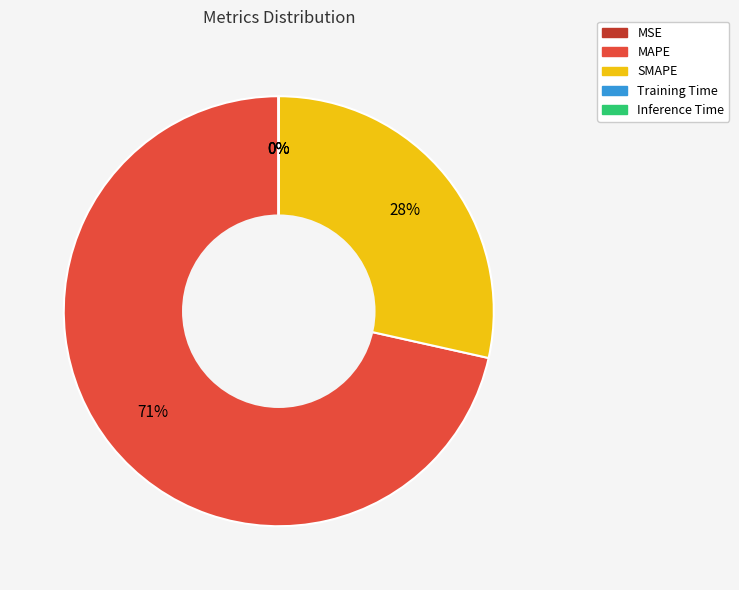

To the nearest percent, what is the average slice percentage?

20%